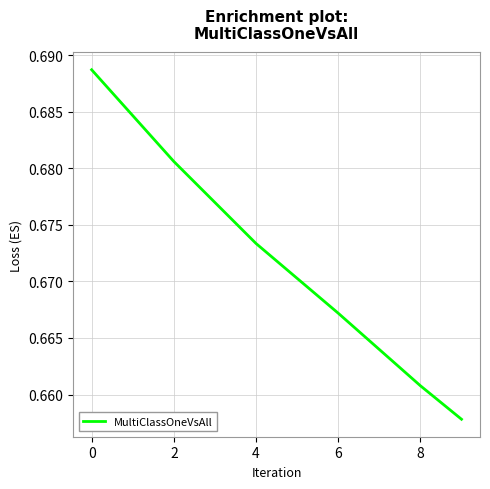

Count the values in the range 0 to 1.

6